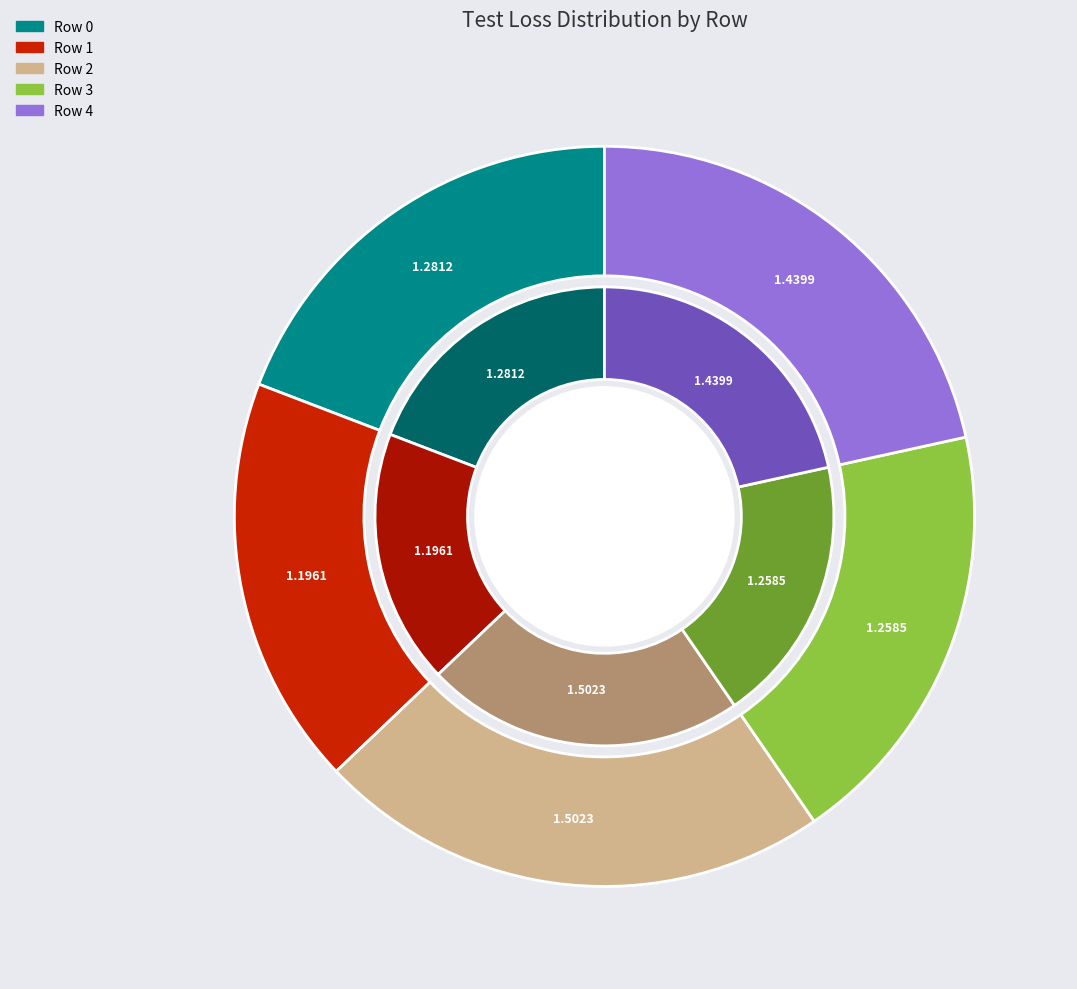

To the nearest percent, what portion does Row 2 represent?

22%